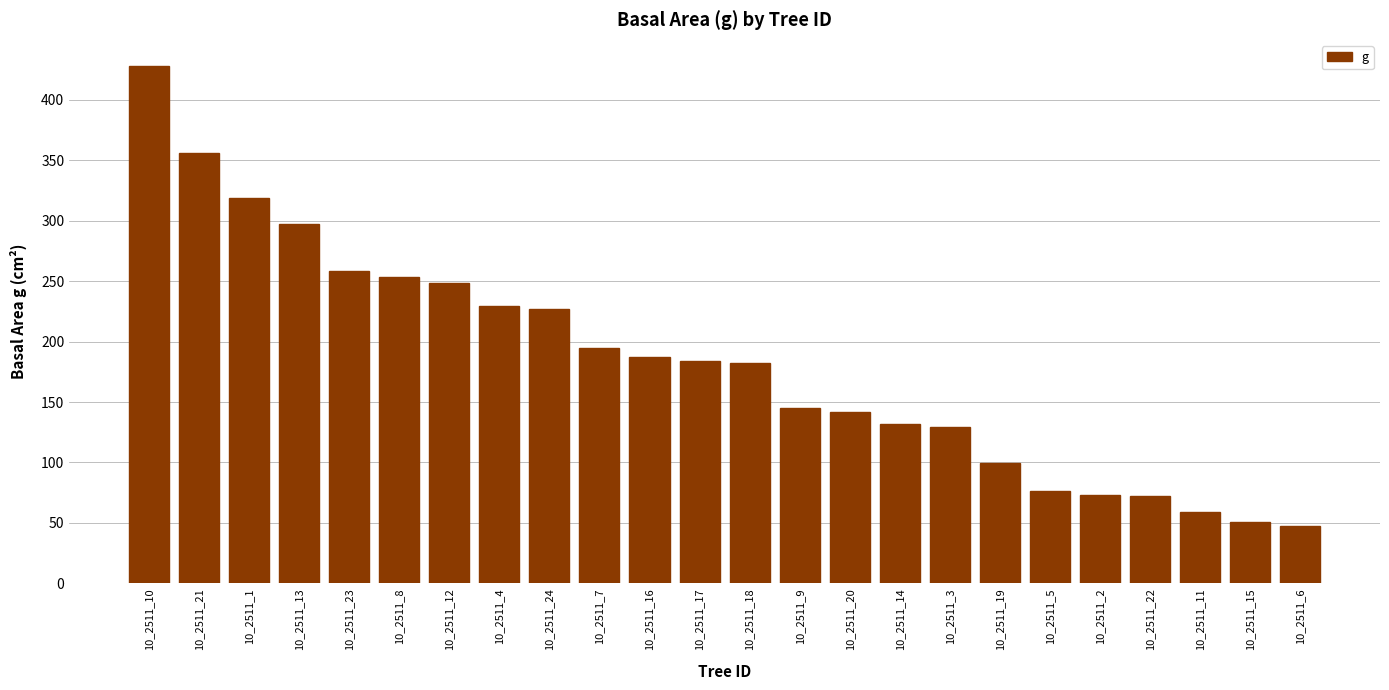

What is the label of the 16th bar from the right?

10_2511_24